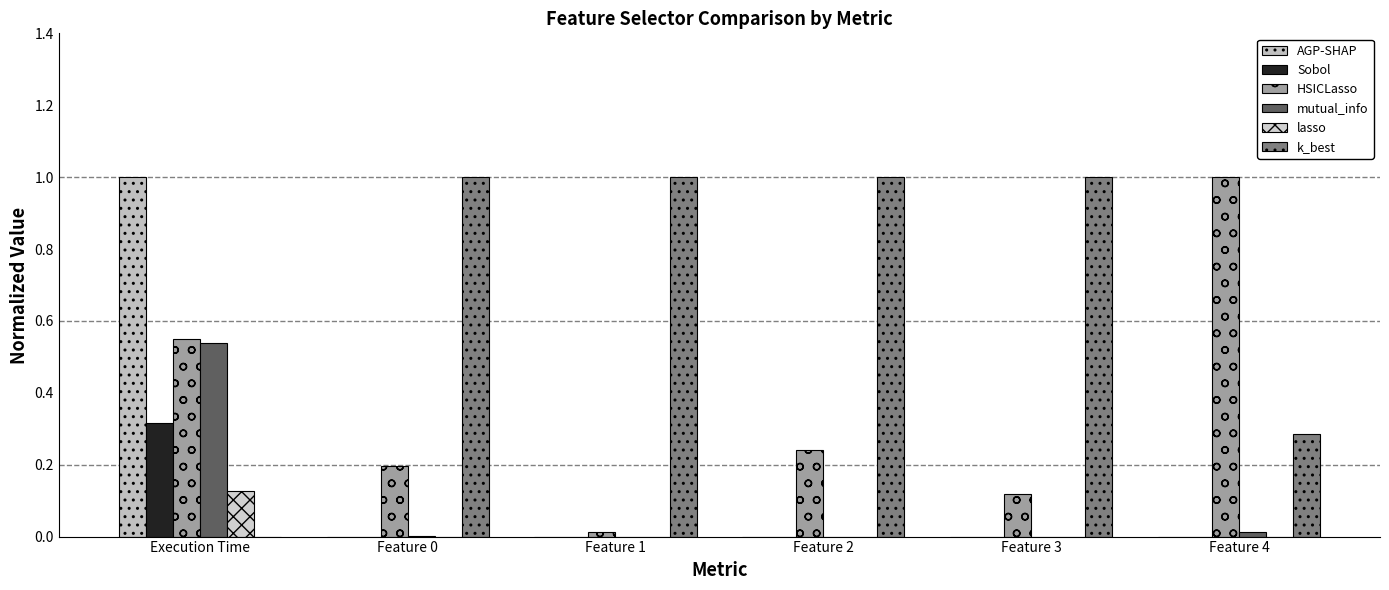

Rank the series by their maximum value, from highest to lowest.

AGP-SHAP, HSICLasso, k_best, mutual_info, Sobol, lasso